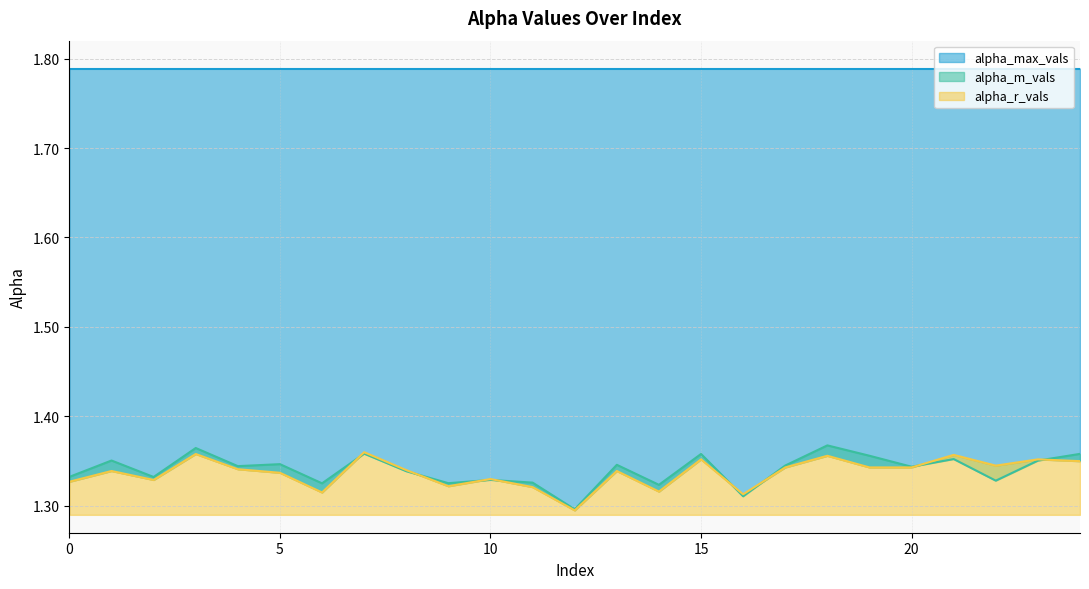

Which has a higher value, 15 or 13?

15